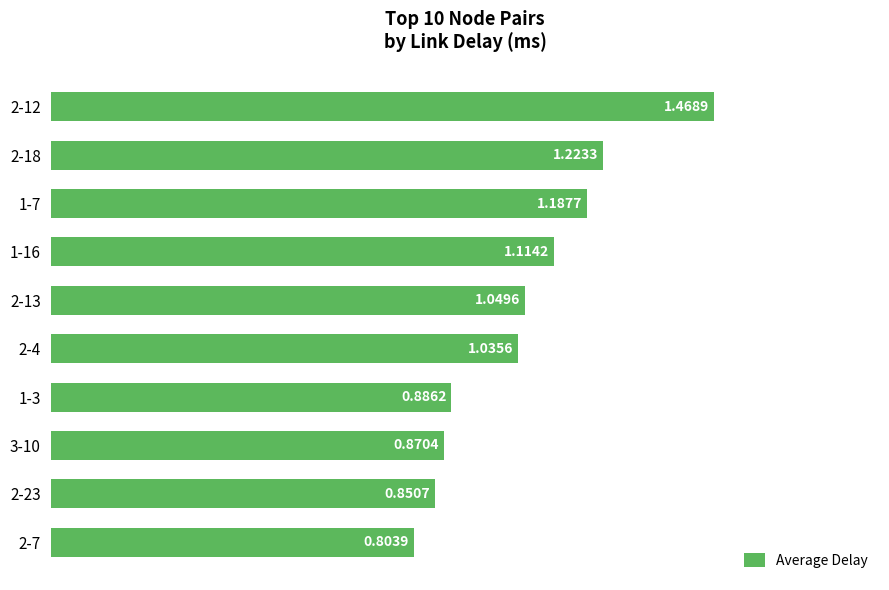

At which label is the value closest to 1?

2-4